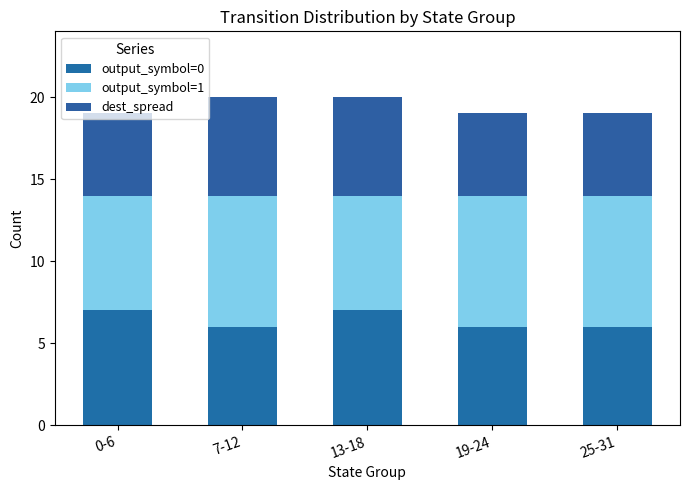

At how many categories does at least one series exceed 5?

5